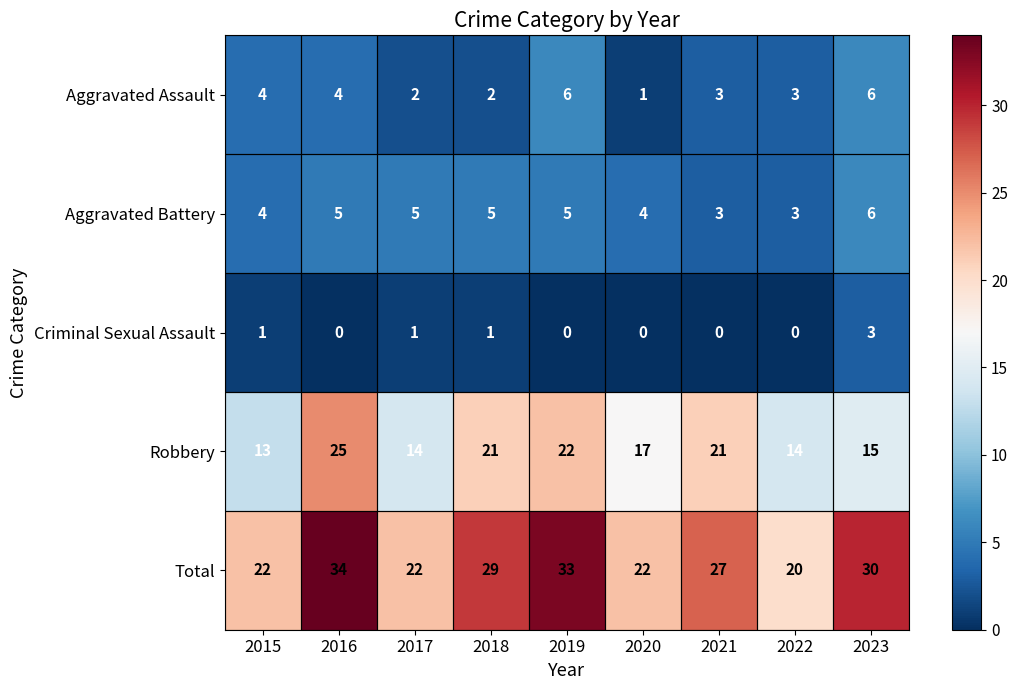

What is the total value across all series at 2018?

58